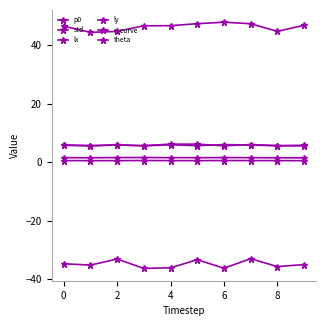

Count the number of categories in the chart.

10